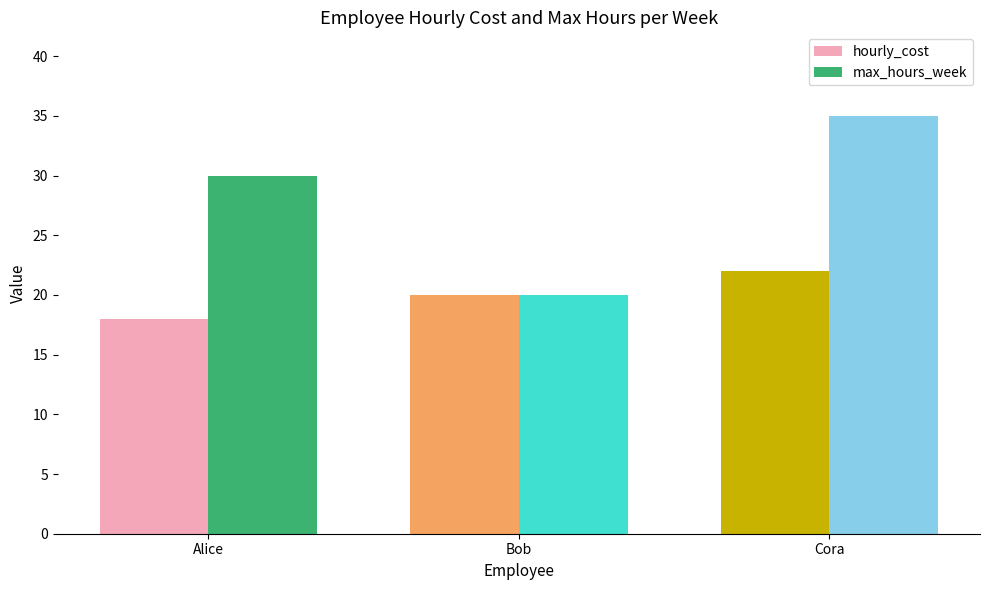

At which label does hourly_cost reach its minimum?

Alice